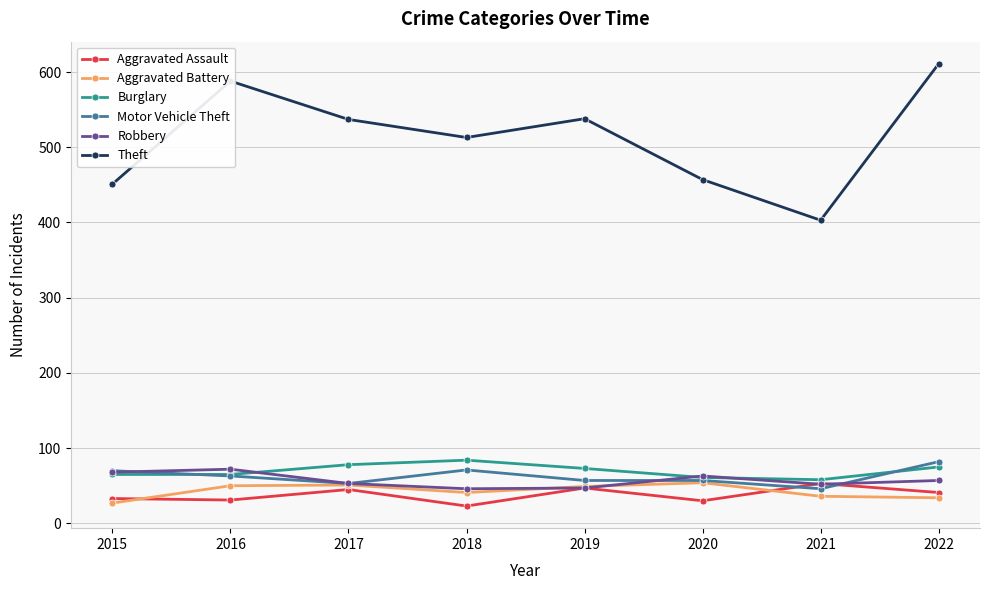

True or false: Burglary and Theft intersect in this chart.

False